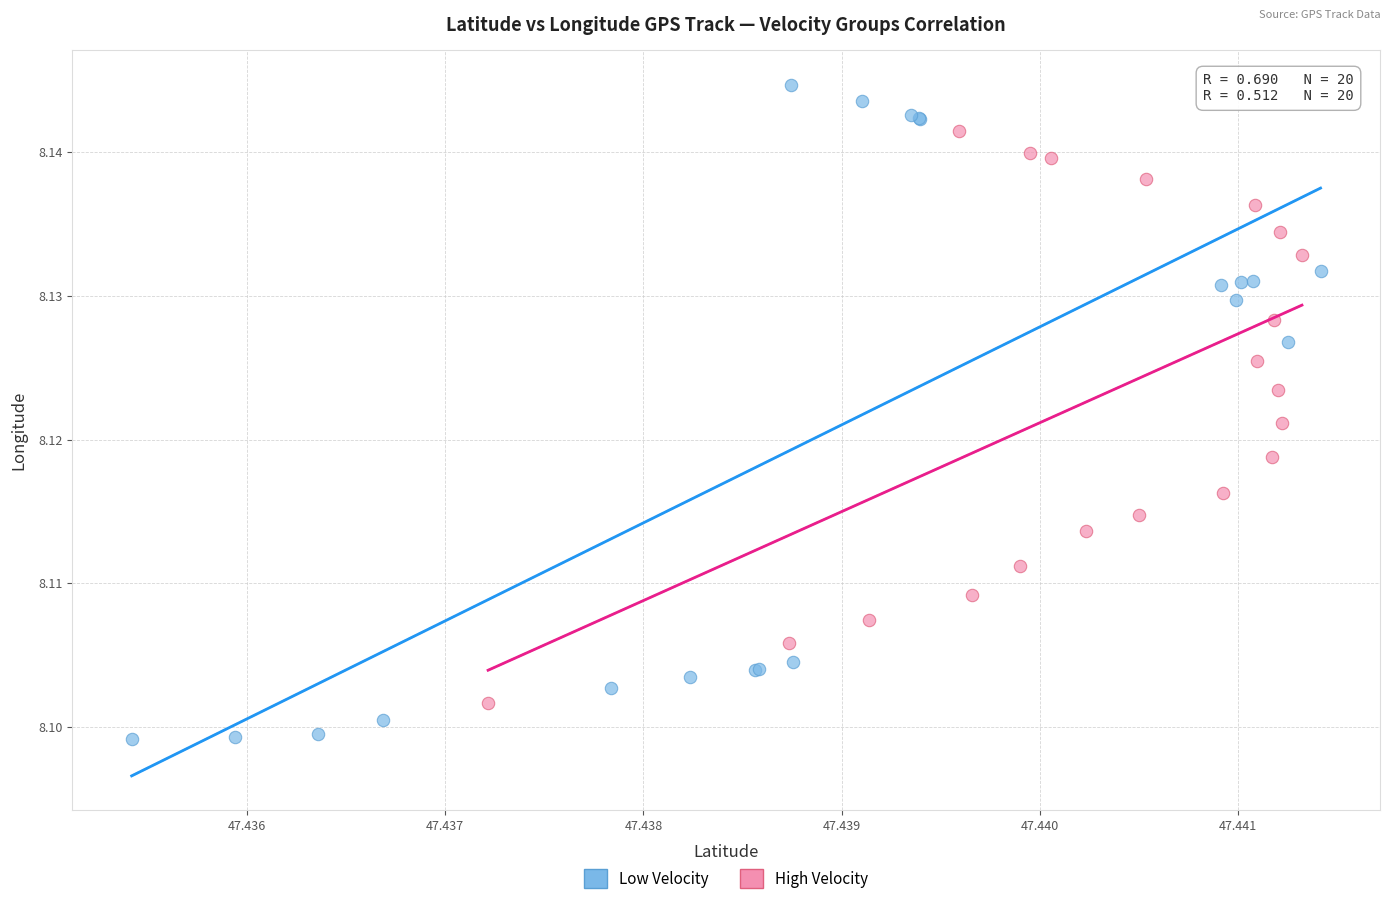

Which series has the widest spread of Y values?

Low Velocity